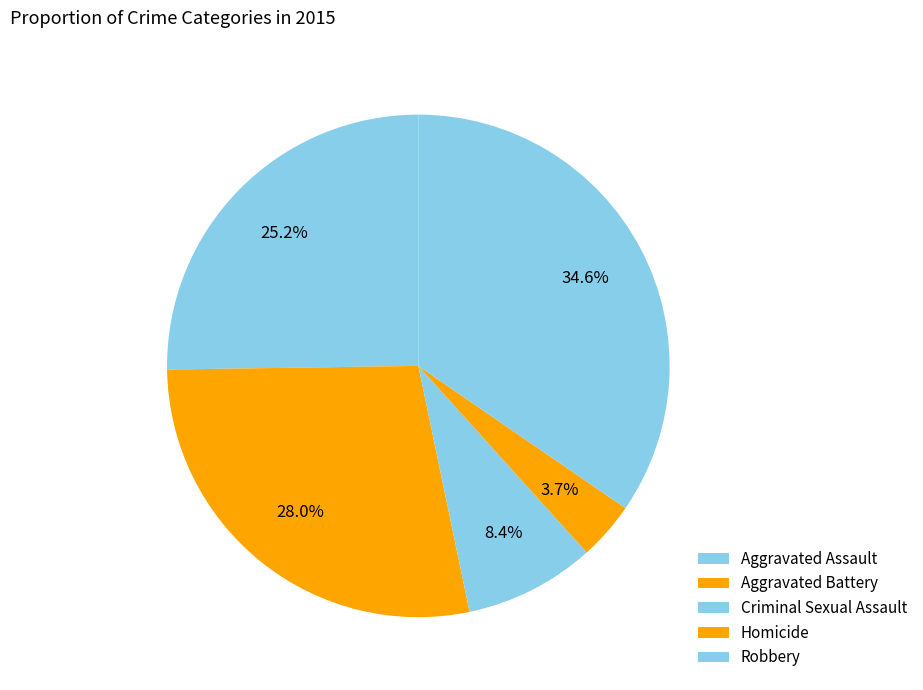

The Robbery slice represents 35% of the pie. True or false?

True